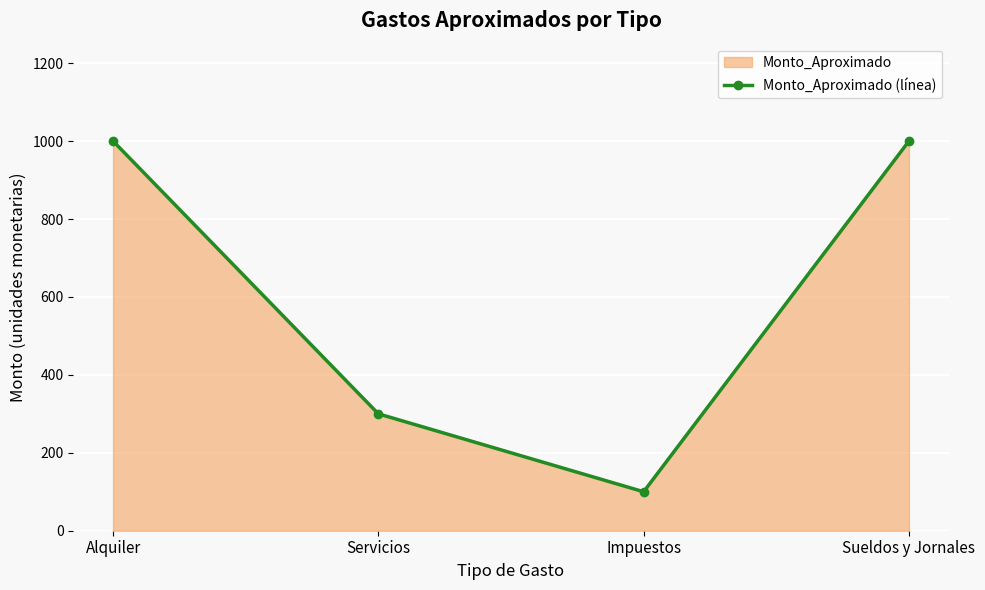

The value at Impuestos is 54. True or false?

False